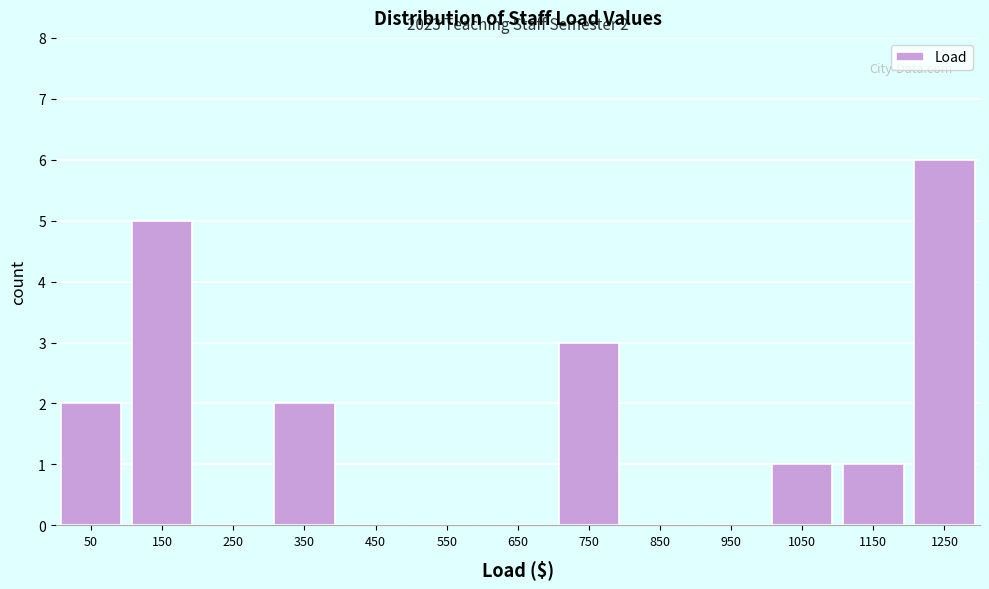

Over which range of the x-axis is the bar tallest?

1200 to 1300